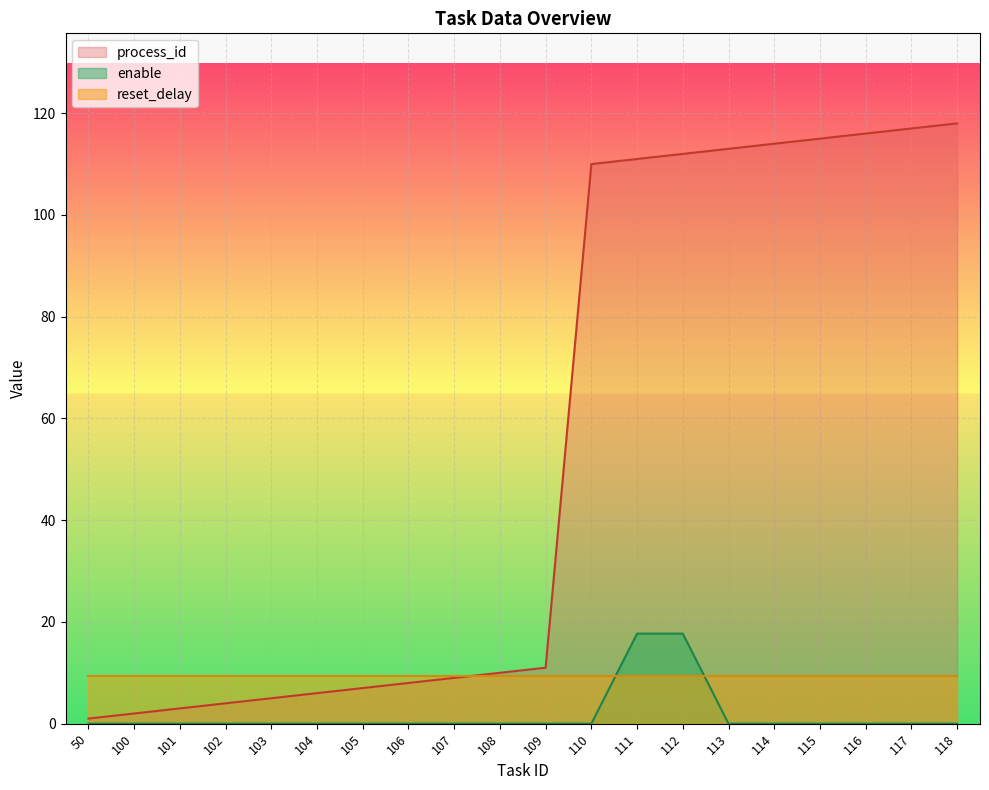

What is the average value of the process_id series?

54.6